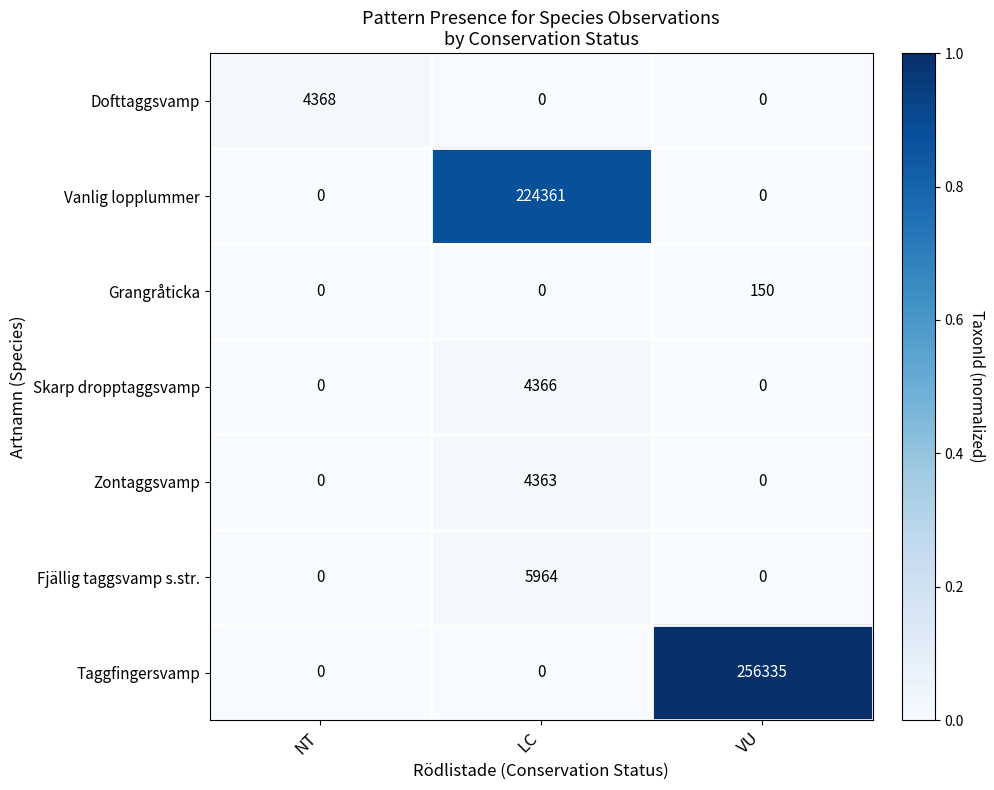

At which category is the sum across all series the highest?

VU